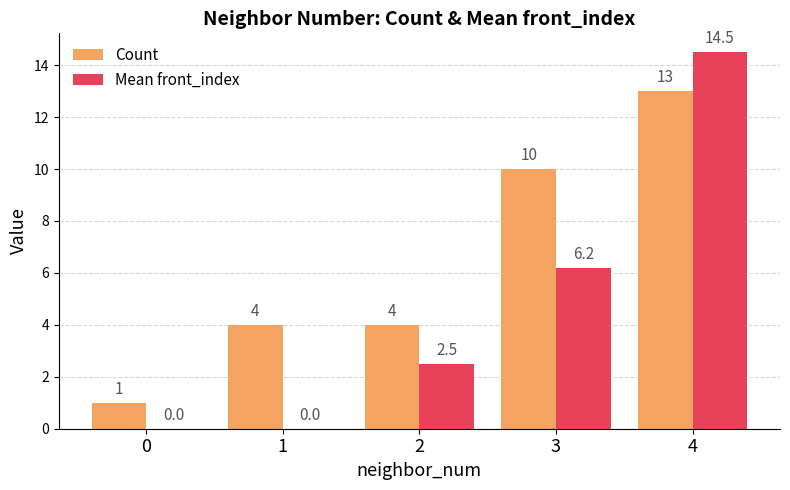

What are all the series names shown in the legend?

Count, Mean front_index